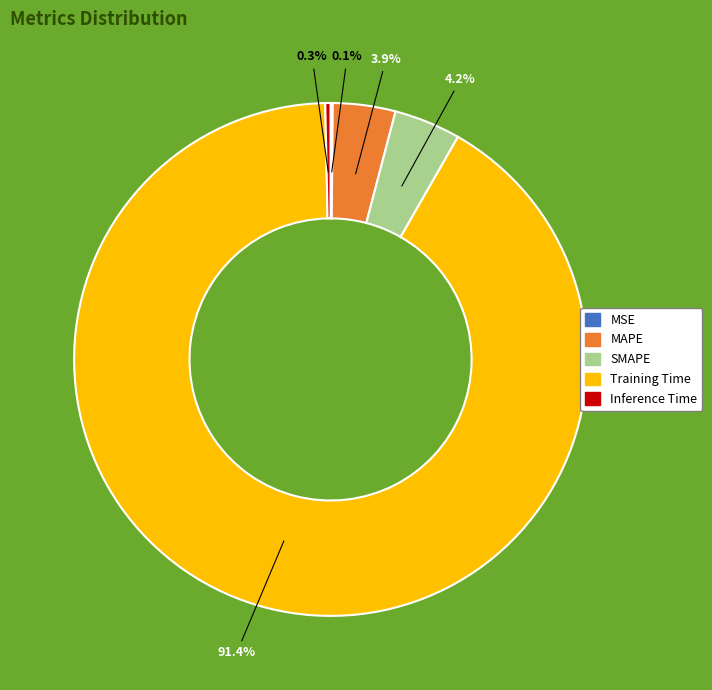

Is there a majority slice in this chart?

Yes